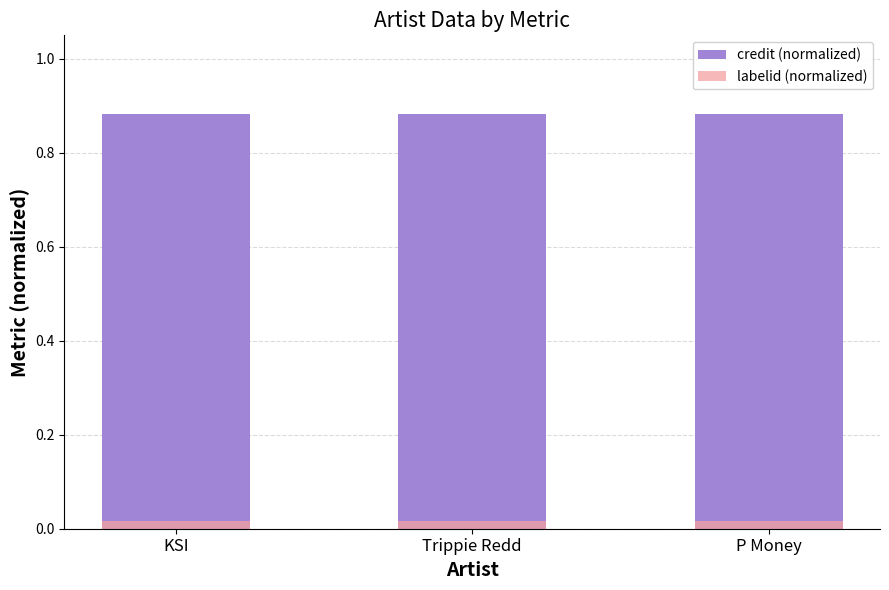

What is the spread (max minus min) of values at KSI?

0.9